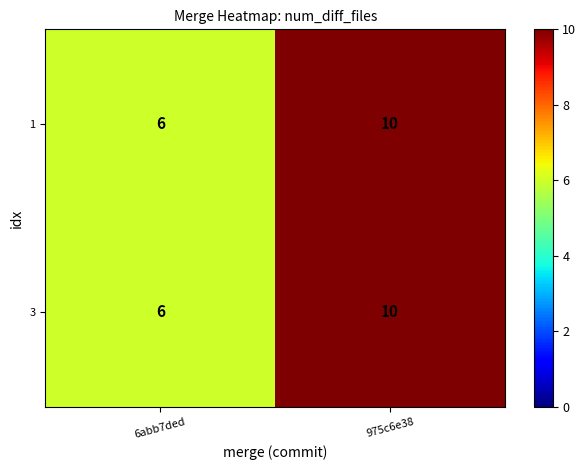

How many categories are shown in the chart?

2